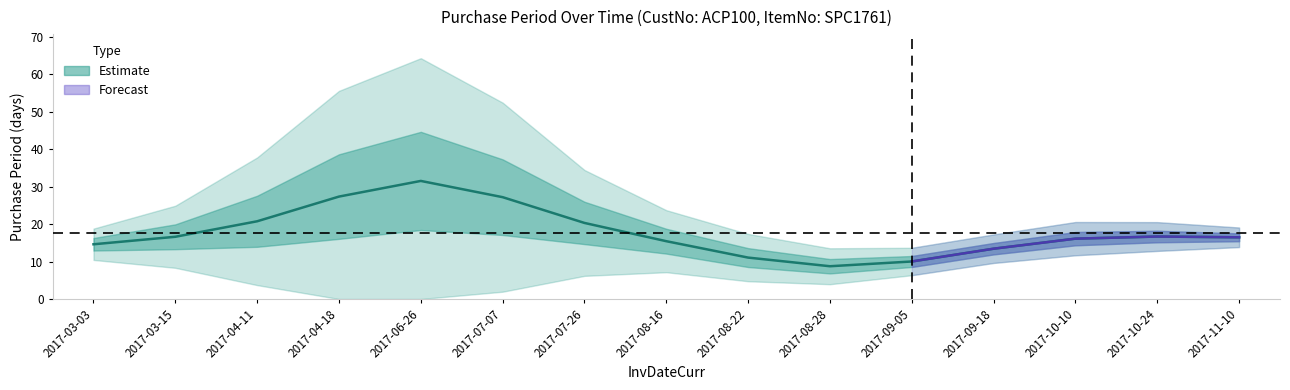

True or false: the data shows 8.7 at 2017-08-28.

True